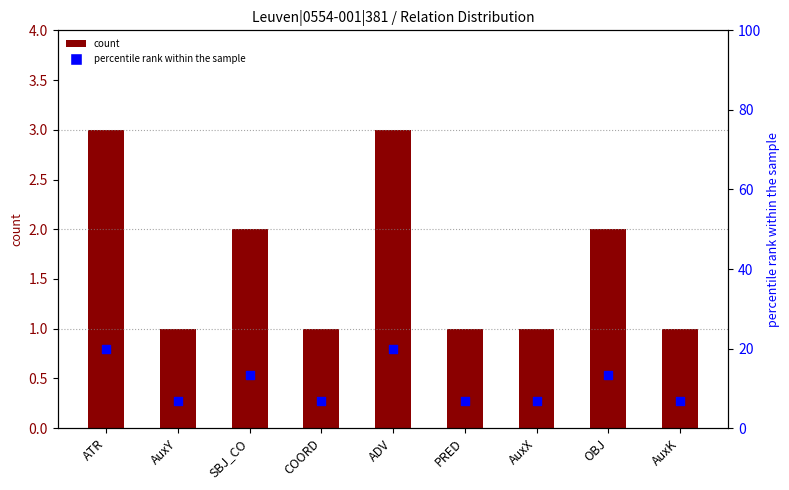

What are all the series names shown in the legend?

count, percentile rank within the sample